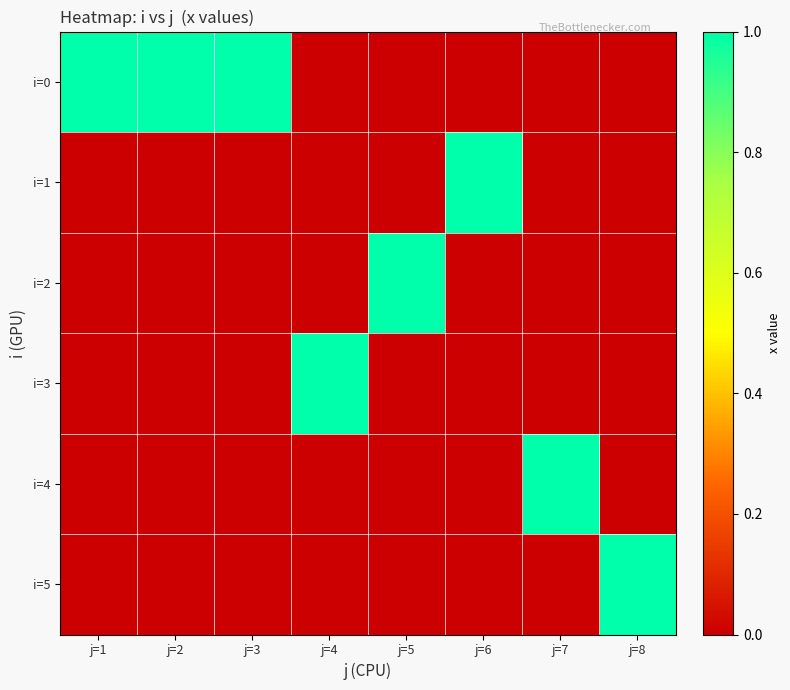

At j=1, list the series in order from smallest to largest.

i=1, i=2, i=3, i=4, i=5, i=0